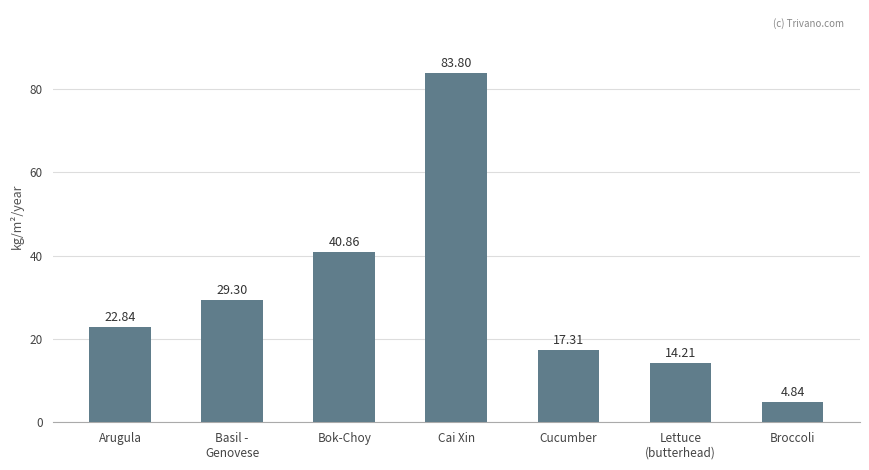

Count the number of categories in the chart.

7